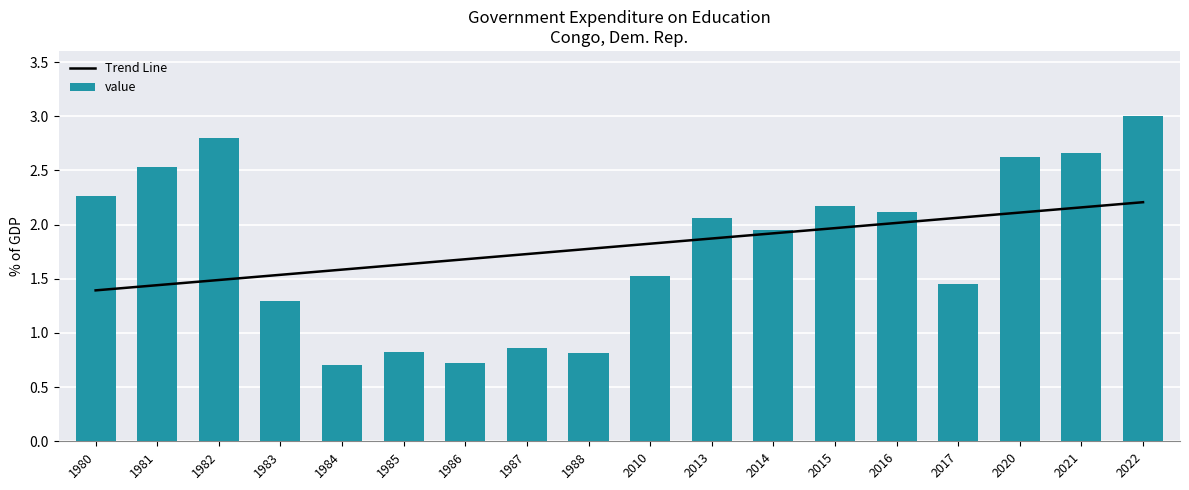

What is the maximum value shown in the chart?

3.0